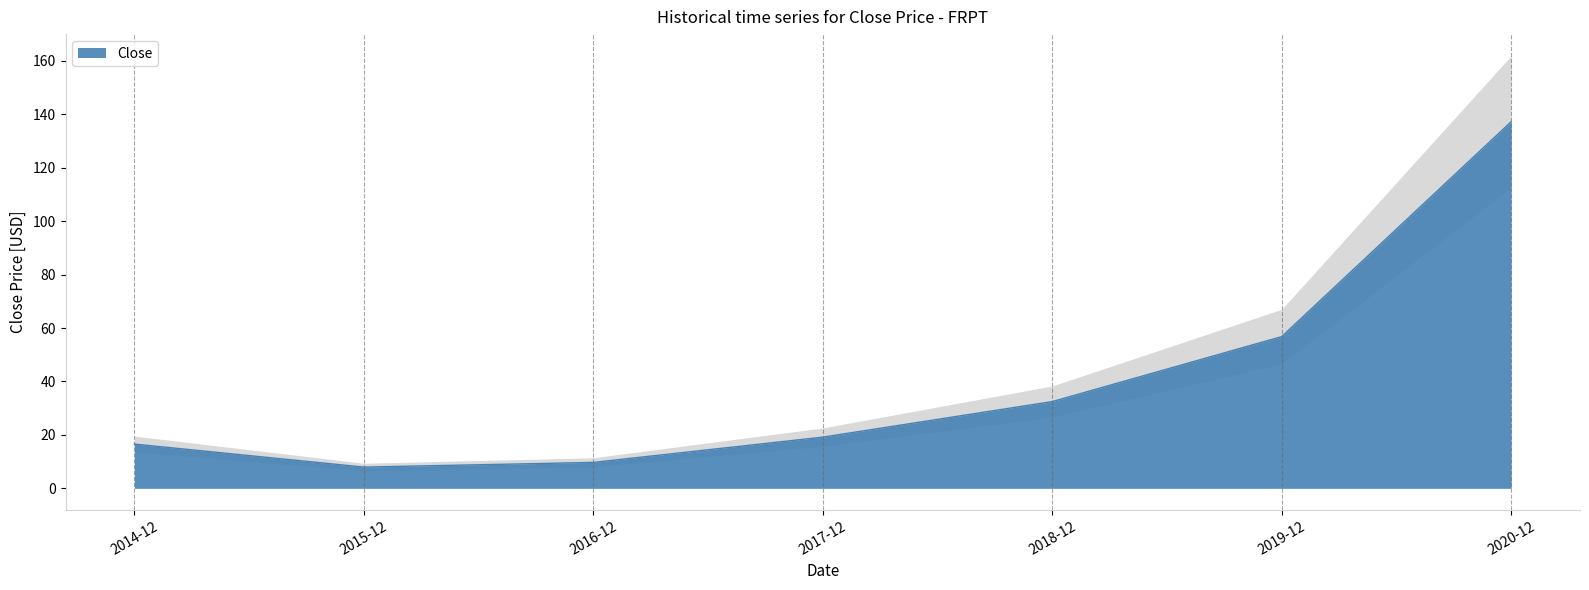

True or false: the data shows 16.6 at 2014-12.

True